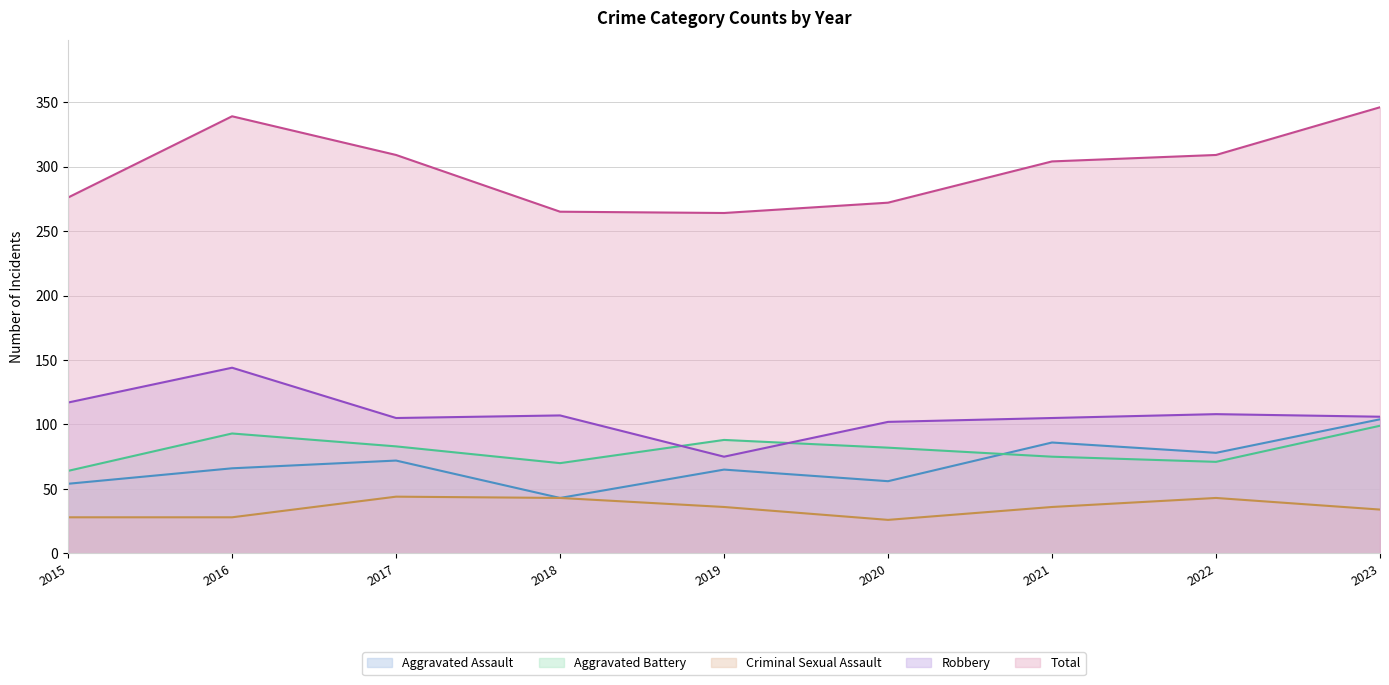

Which series has the largest total across all categories?

Total